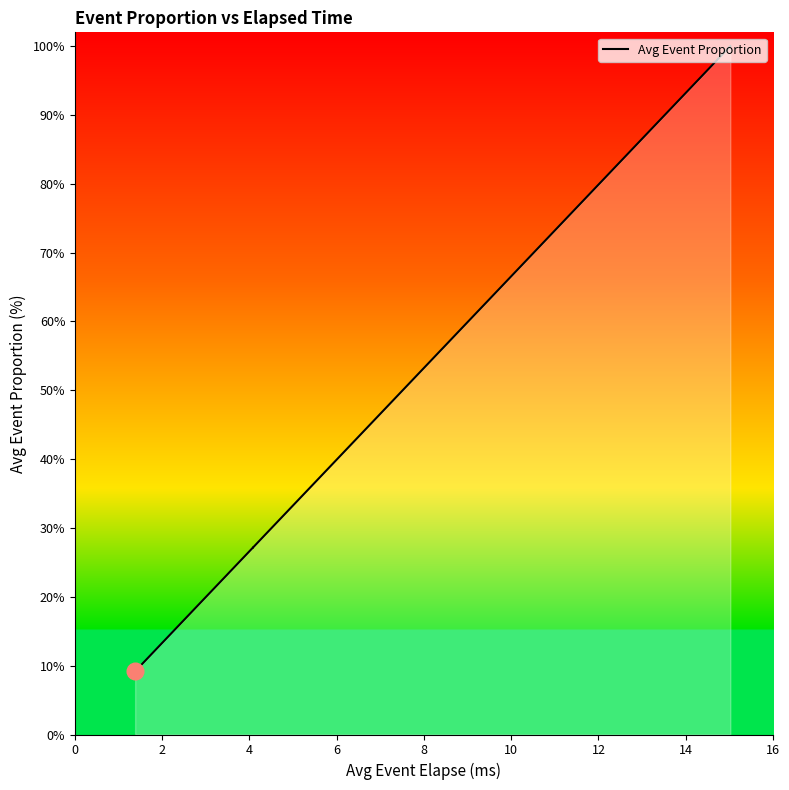

What is the value of the 14th point from the left?

56.1